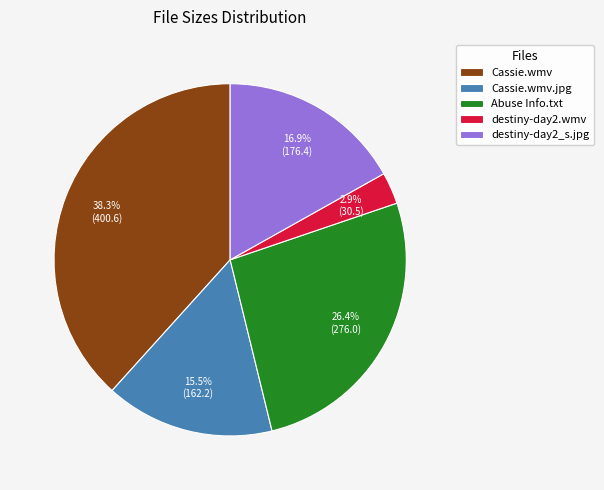

Does Abuse Info.txt account for over 50% of the chart?

No